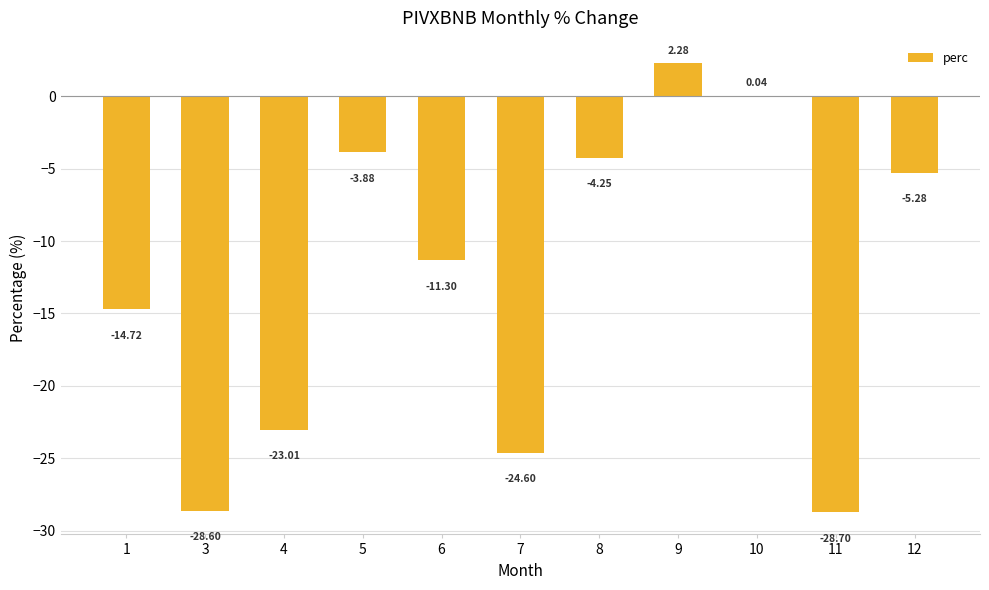

How many categories are shown in the chart?

11